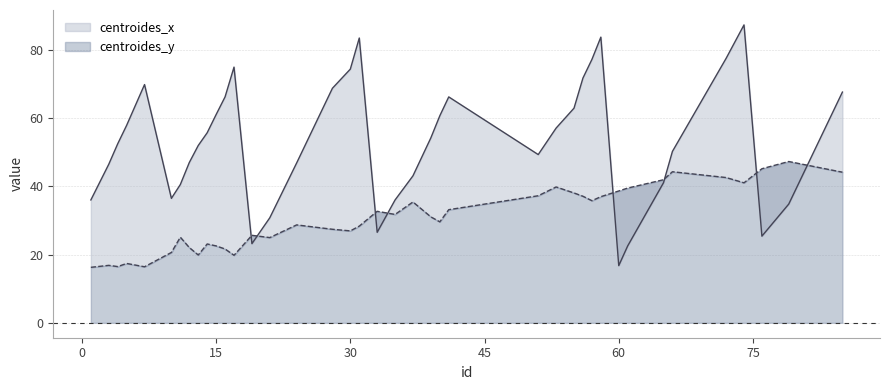

What is the smallest value displayed?

16.3